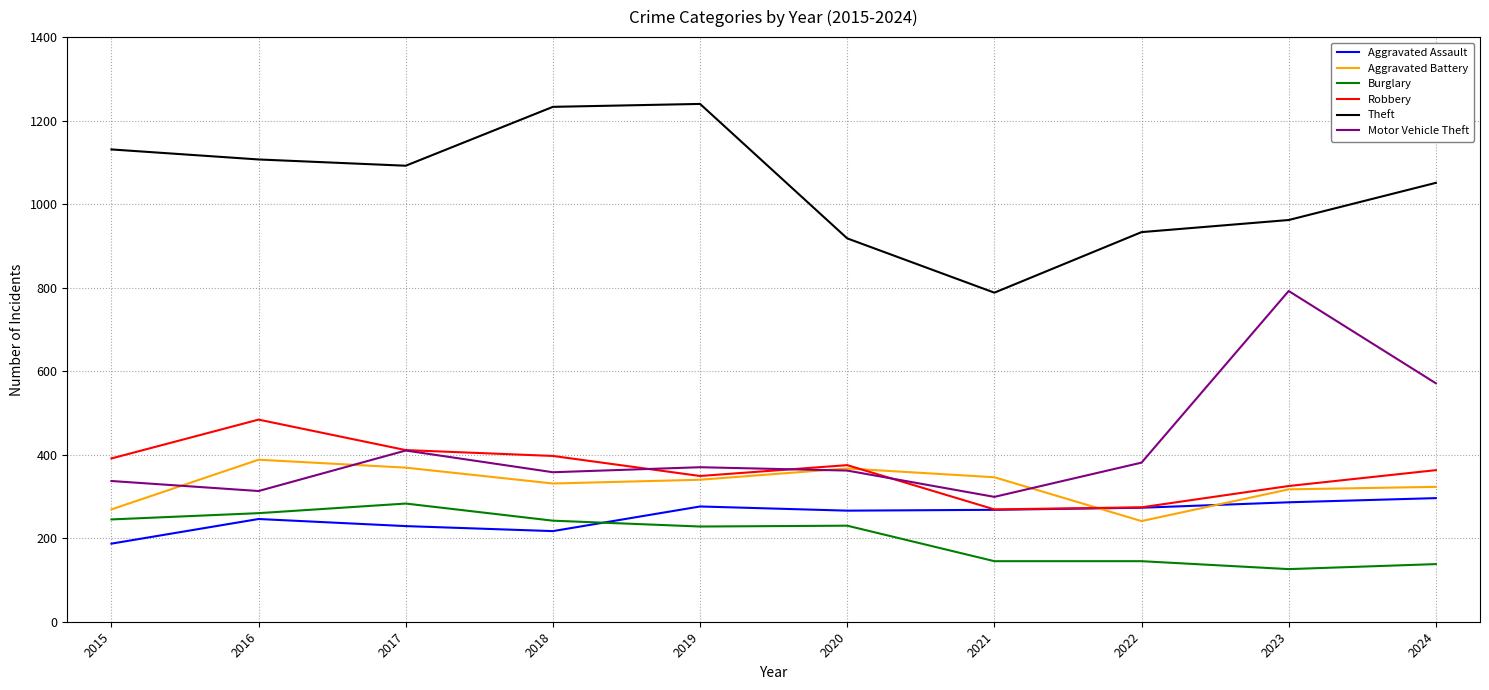

Which category has the highest value in the Burglary series?

2017